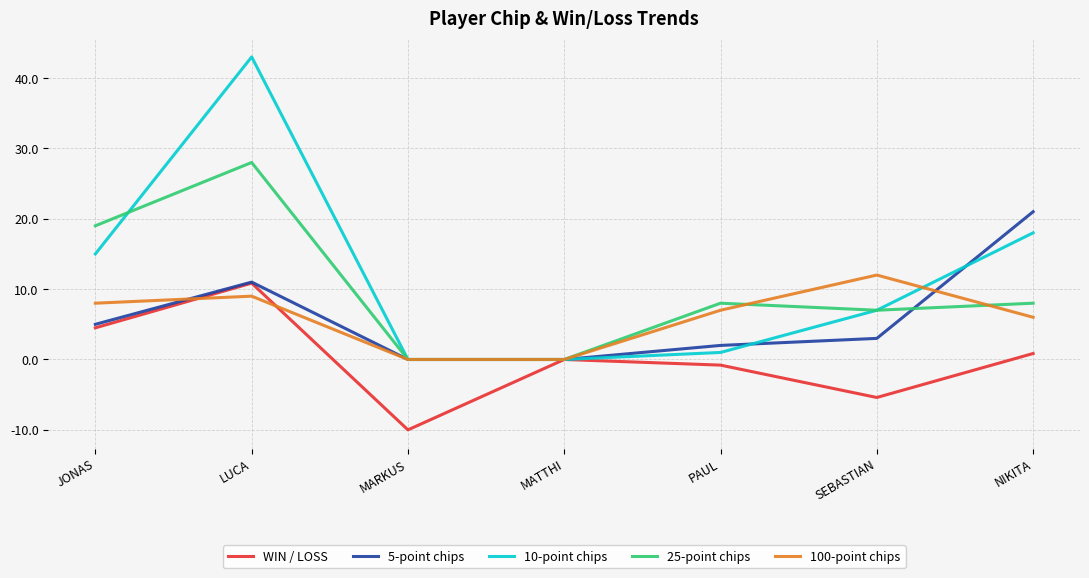

What value does the WIN / LOSS series have at SEBASTIAN?

-5.4